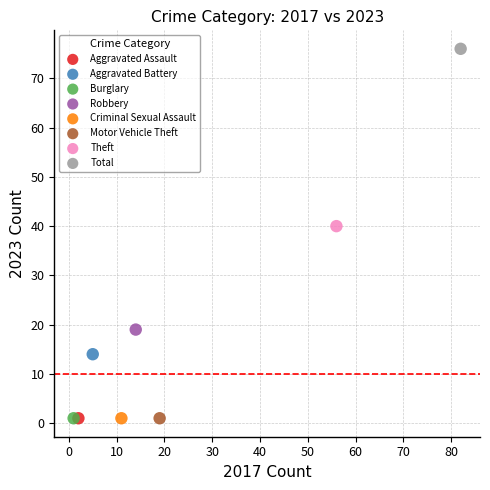

What are all the series names shown in the legend?

Aggravated Assault, Aggravated Battery, Burglary, Robbery, Criminal Sexual Assault, Motor Vehicle Theft, Theft, Total